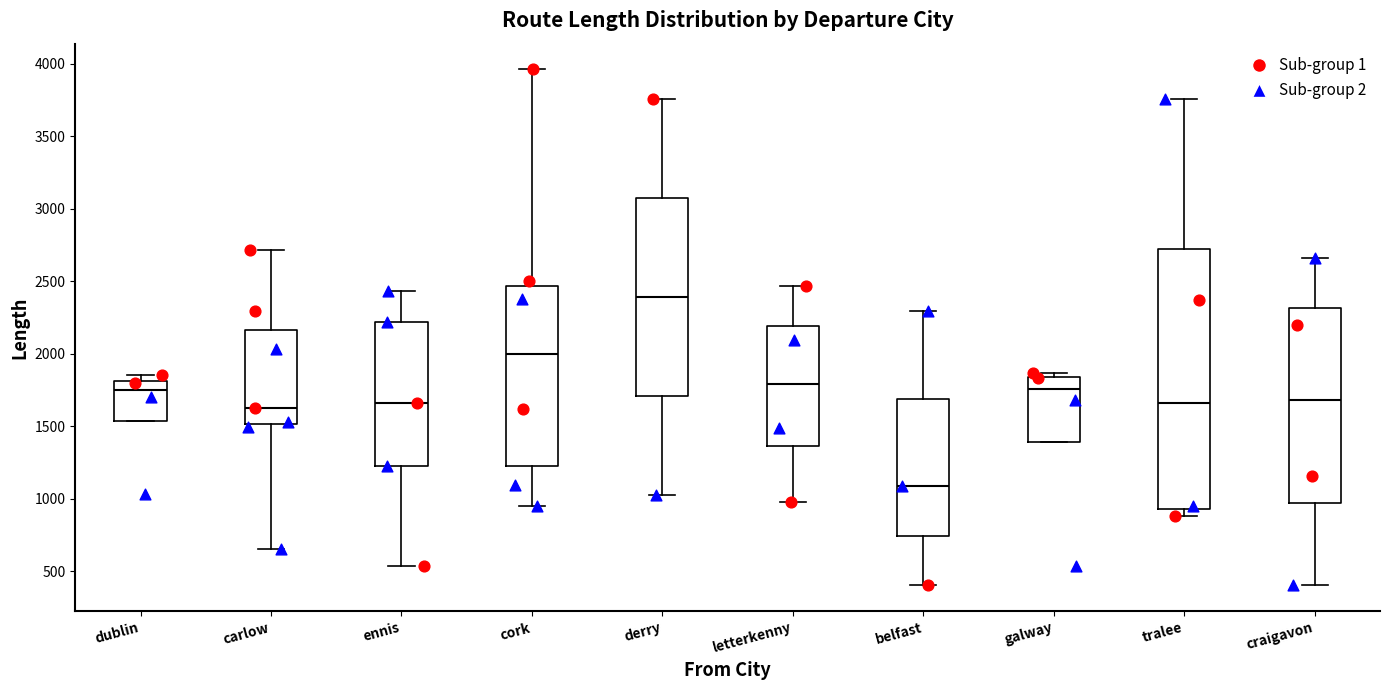

Reading left to right, transcribe this box plot: for each box, give where its median line is, the range the box spans, and where its two whiskers end, as read against the y-axis. The values are not printed on the chart, so give them approximately, as read against the axis.

dublin: median 1750, box 1550 to 1800, whiskers 1550 to 1850
carlow: median 1600, box 1500 to 2150, whiskers 650 to 2700
ennis: median 1650, box 1250 to 2200, whiskers 550 to 2450
cork: median 2000, box 1200 to 2450, whiskers 950 to 3950
derry: median 2400, box 1700 to 3100, whiskers 1050 to 3750
letterkenny: median 1800, box 1350 to 2200, whiskers 1000 to 2450
belfast: median 1100, box 750 to 1700, whiskers 400 to 2300
galway: median 1750, box 1400 to 1850, whiskers 1400 to 1850 (just above the box's upper edge)
tralee: median 1650, box 950 to 2700, whiskers 900 to 3750
craigavon: median 1700, box 950 to 2300, whiskers 400 to 2650